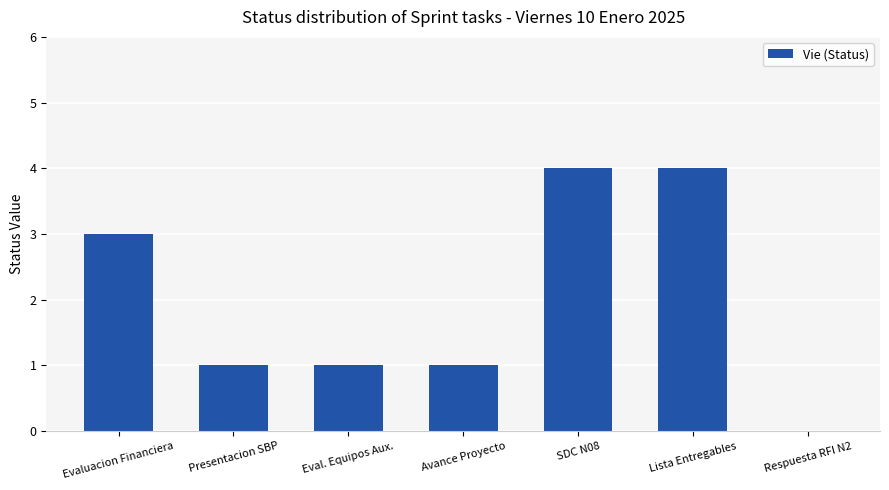

The value at Evaluacion Financiera is 3. True or false?

True